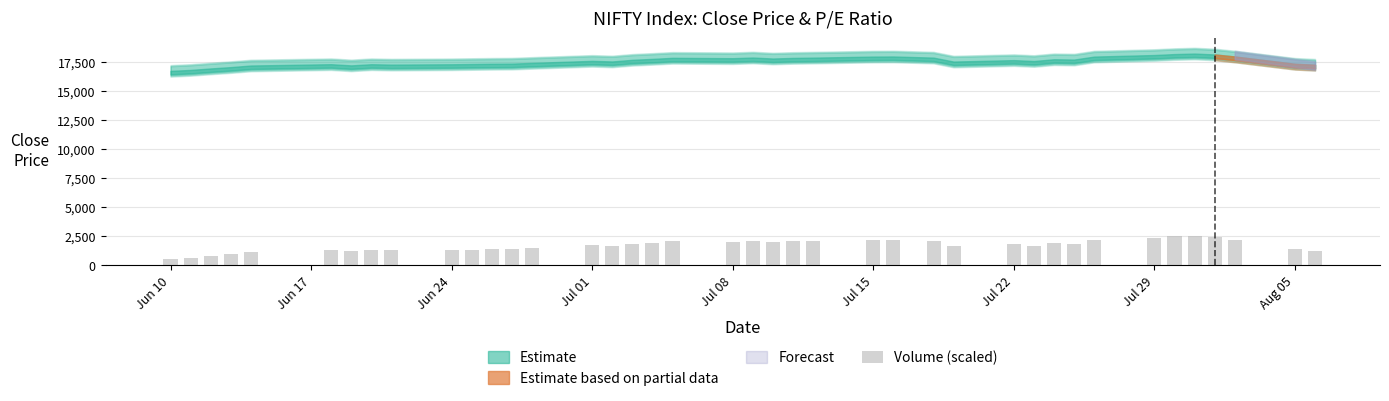

Are the bars grouped side by side (vs. stacked)?

No